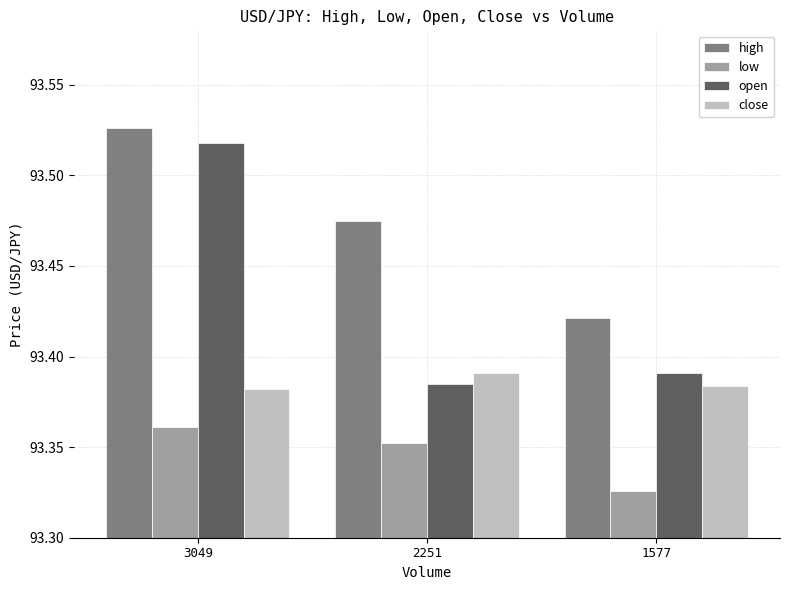

How many close values are between 93 and 94?

3